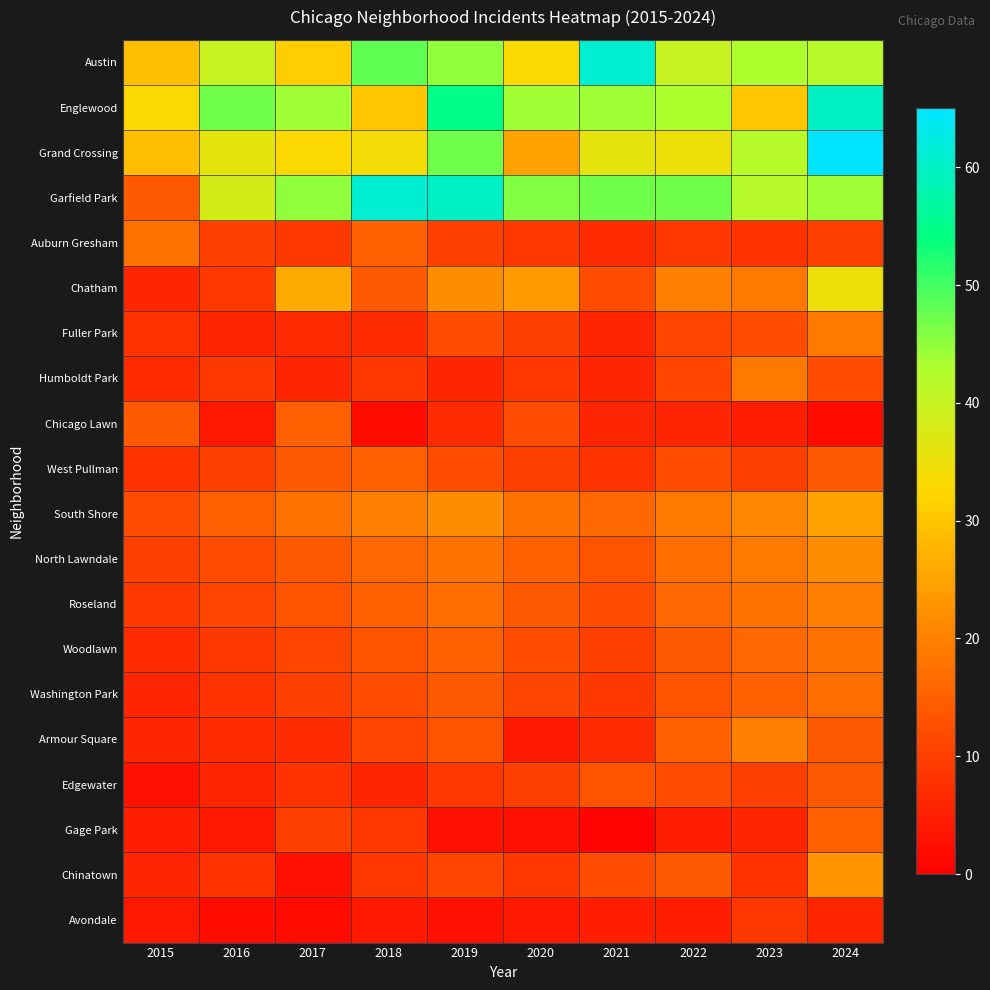

At how many categories does at least one series exceed 4?

10